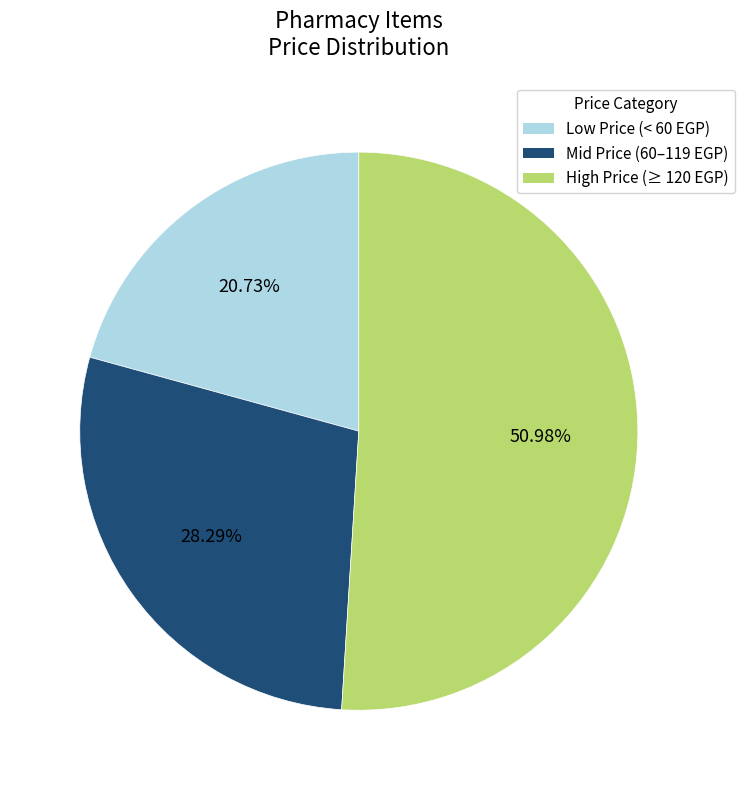

Is there any slice that represents more than half of the pie?

Yes